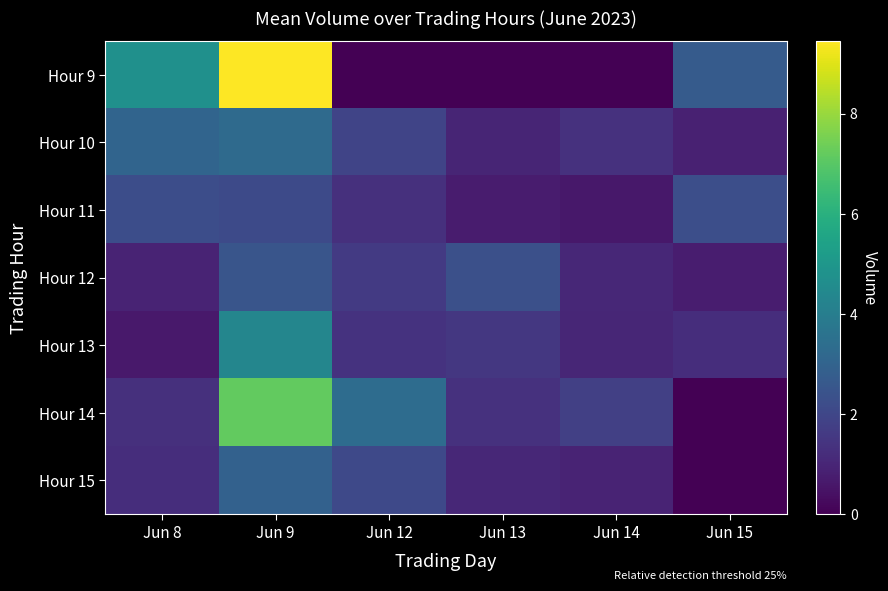

At Jun 12, list the series in order from smallest to largest.

Hour 9, Hour 11, Hour 13, Hour 12, Hour 10, Hour 15, Hour 14